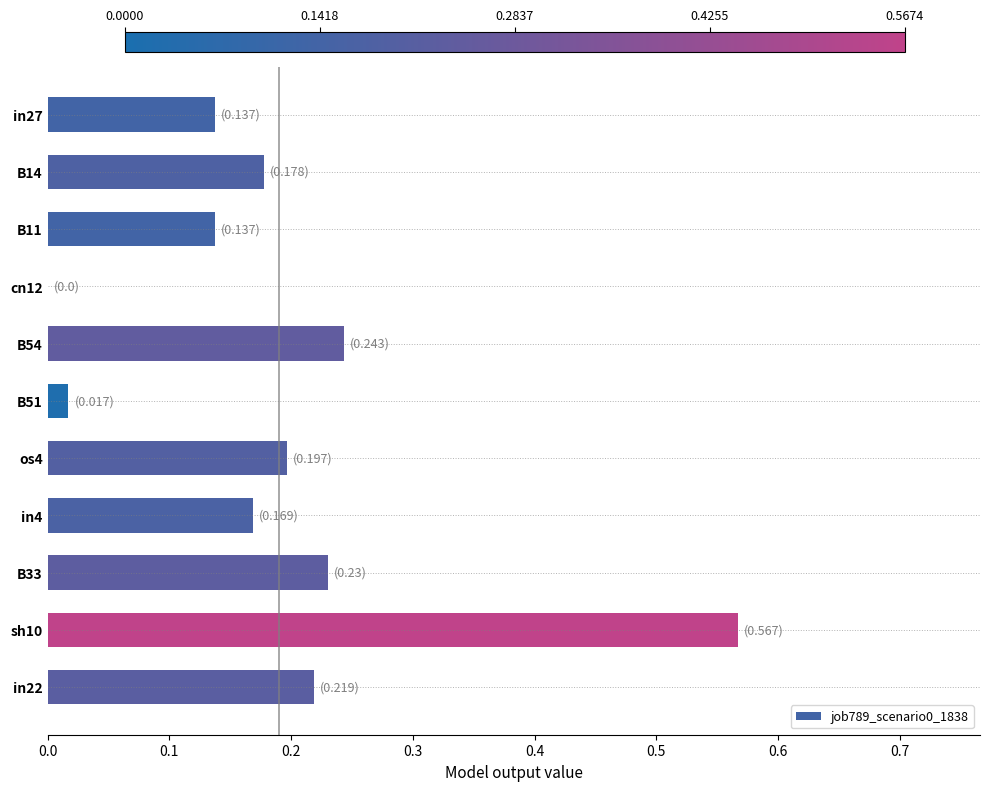

Are the bars grouped side by side (vs. stacked)?

No